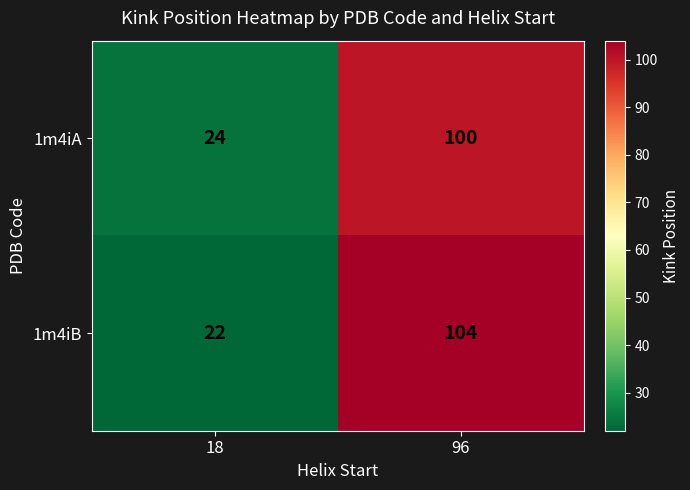

Reading left to right, what are all the values shown in this chart?

1m4iA: 18=24	96=100
1m4iB: 18=22	96=104